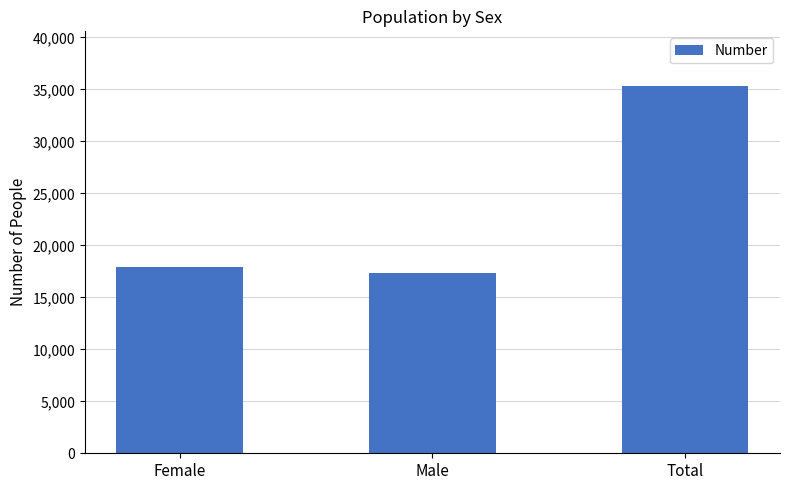

List the labels in order of value, smallest first.

Male, Female, Total